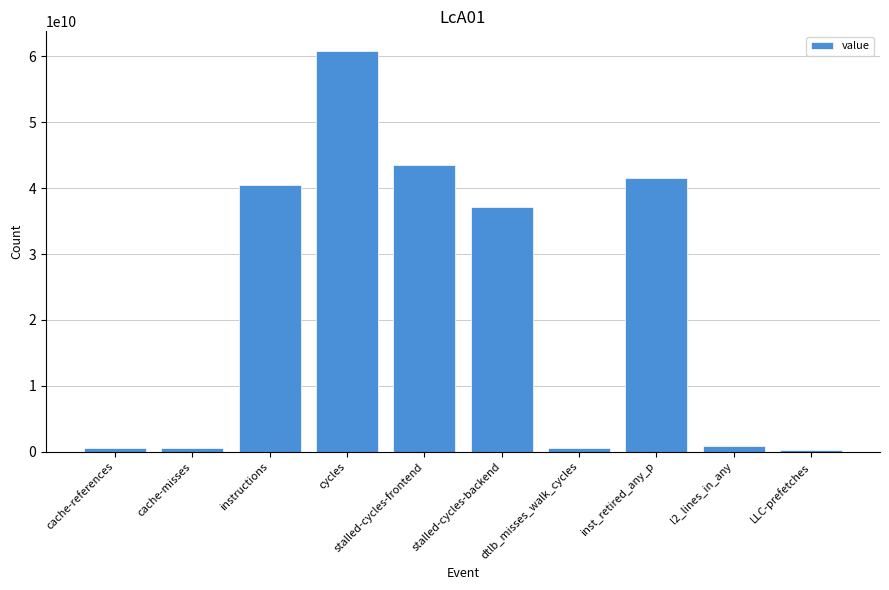

At which category does the chart reach its peak across all series?

cycles